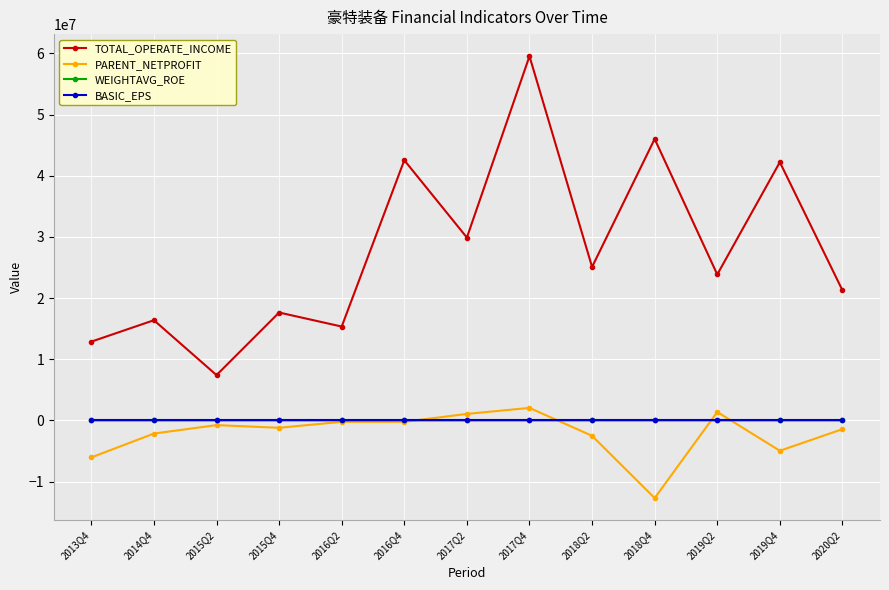

Does the chart have visible grid lines?

Yes